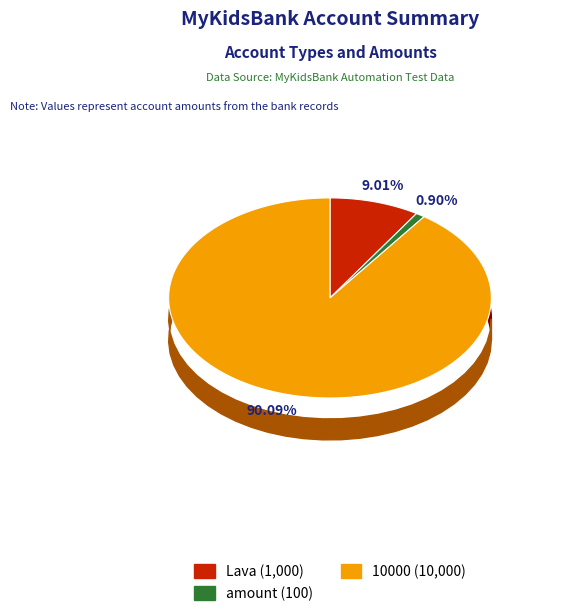

To the nearest percent, what portion does Lava represent?

9%